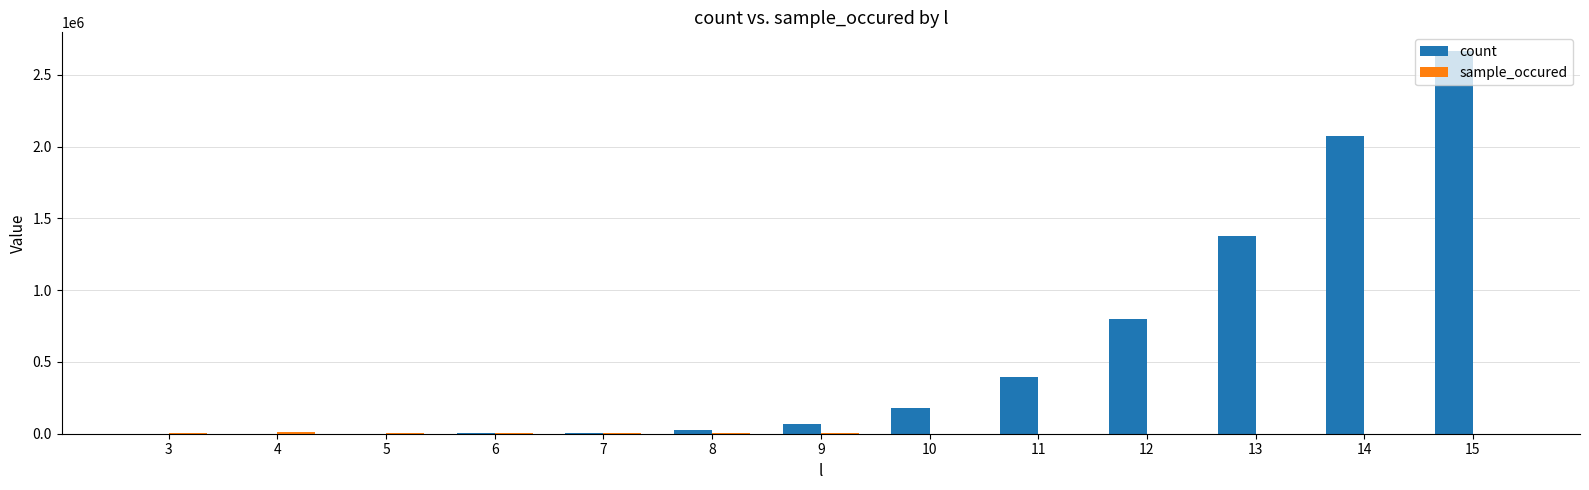

Which series changed the most between 3 and 11?

count